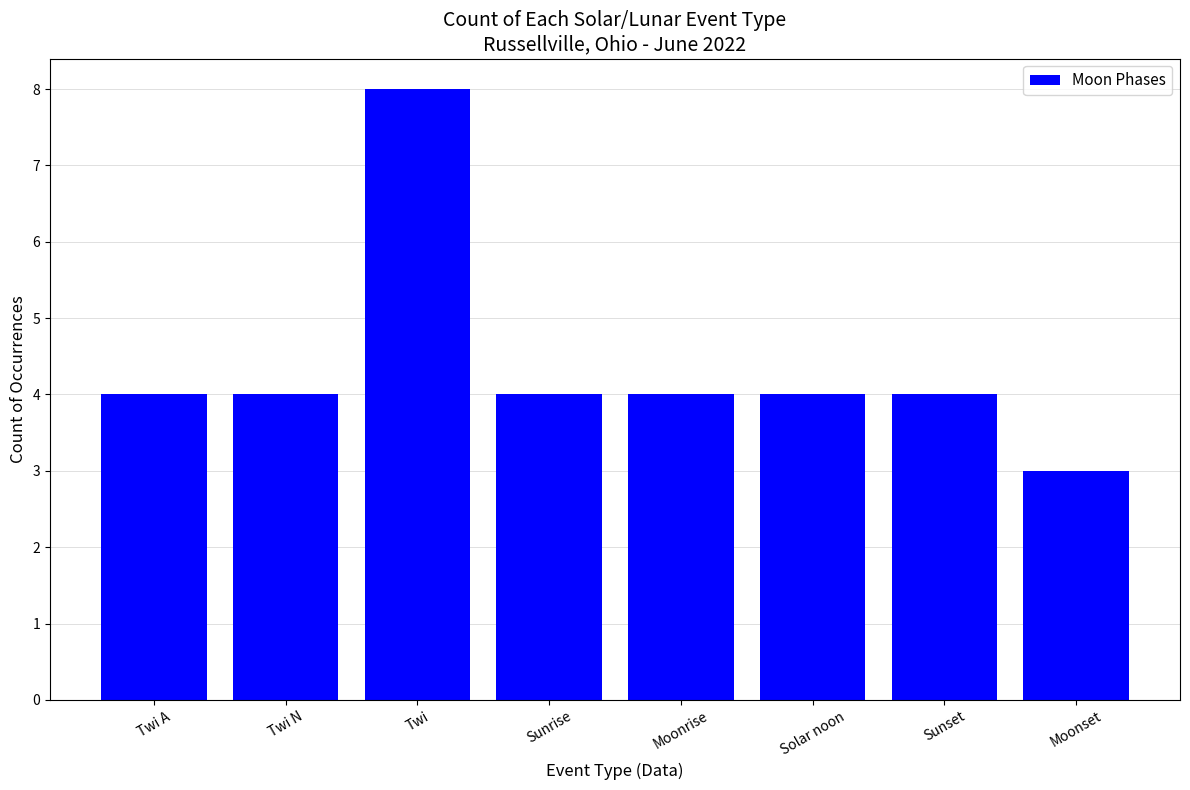

Approximately how many times larger is the value at Moonset compared to Twi?

0.4